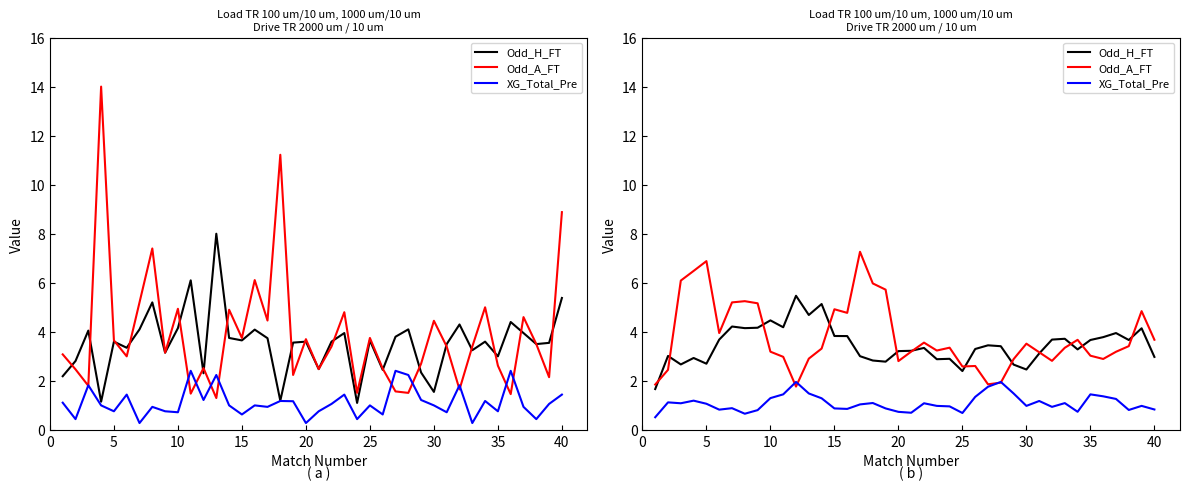

After their last crossing, which series has the higher values: Odd_H_FT or Odd_A_FT?

Odd_A_FT